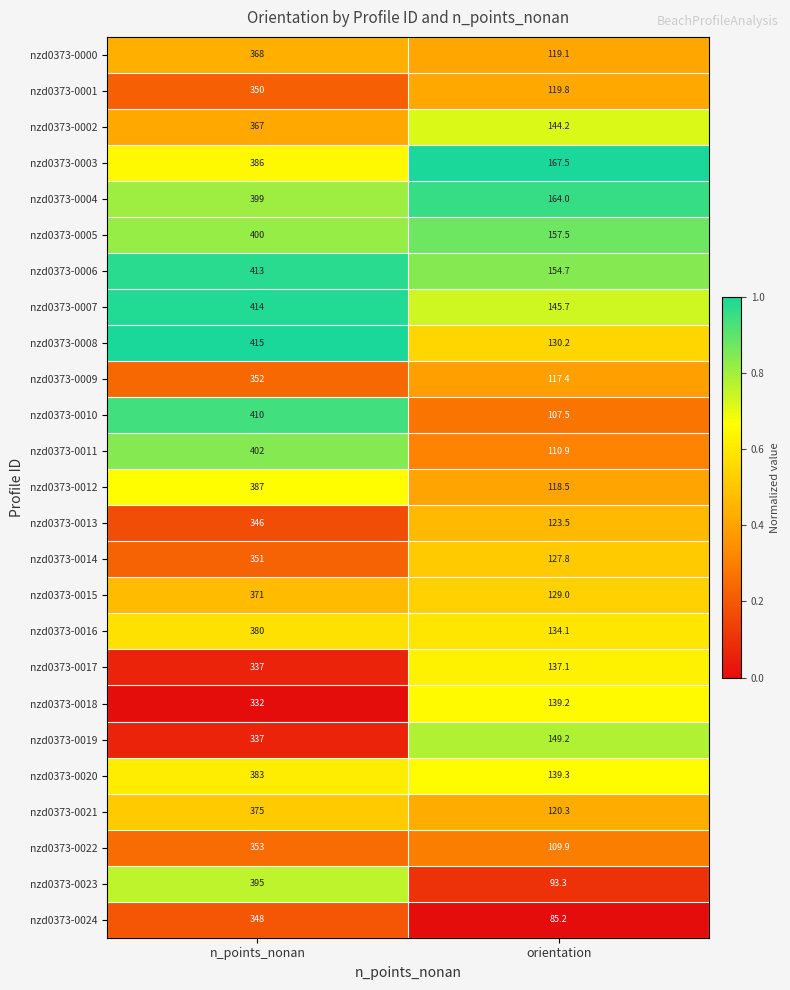

What is the total value across all series at orientation?

3244.9